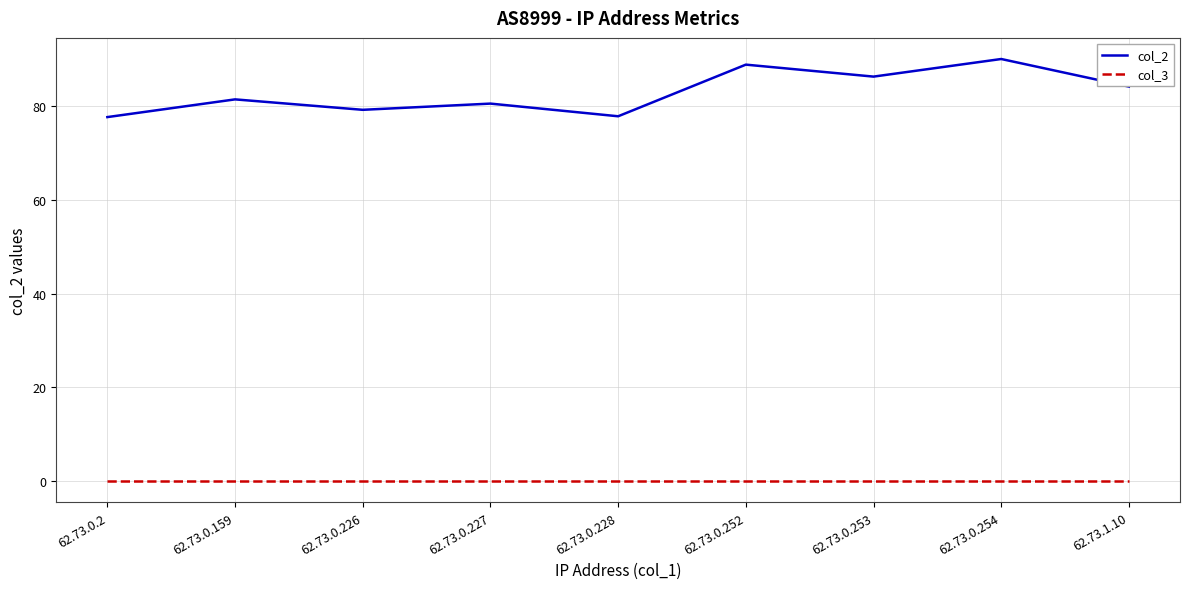

At how many categories does at least one series exceed 46?

9